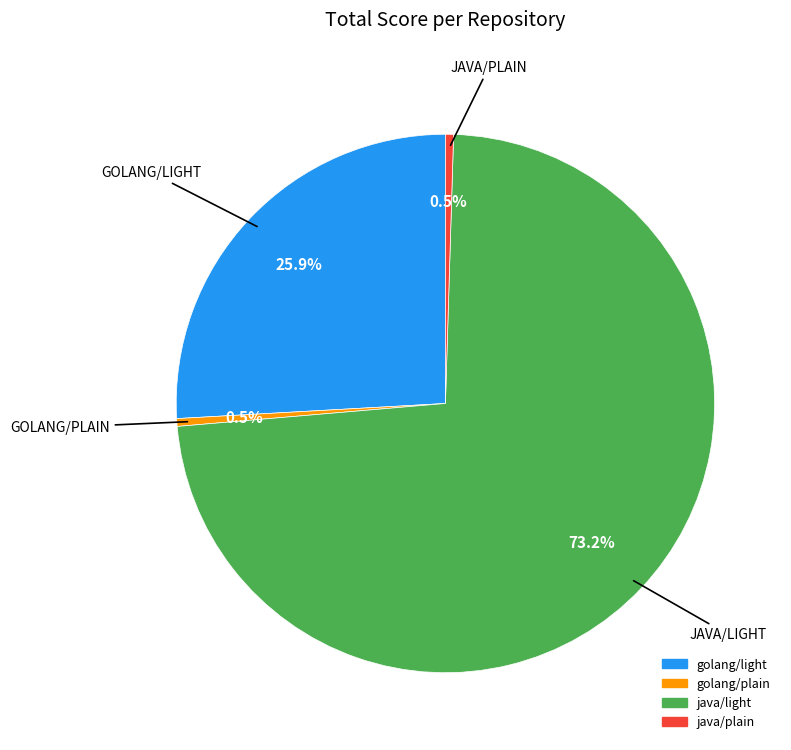

To the nearest percent, what is the combined percentage of java/light and golang/light?

99%